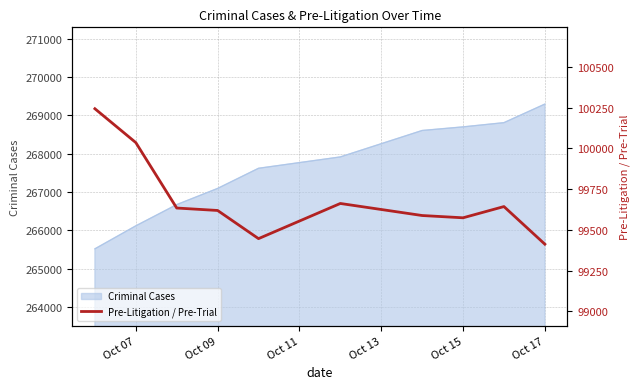

What is the minimum value for Criminal Cases?

265520